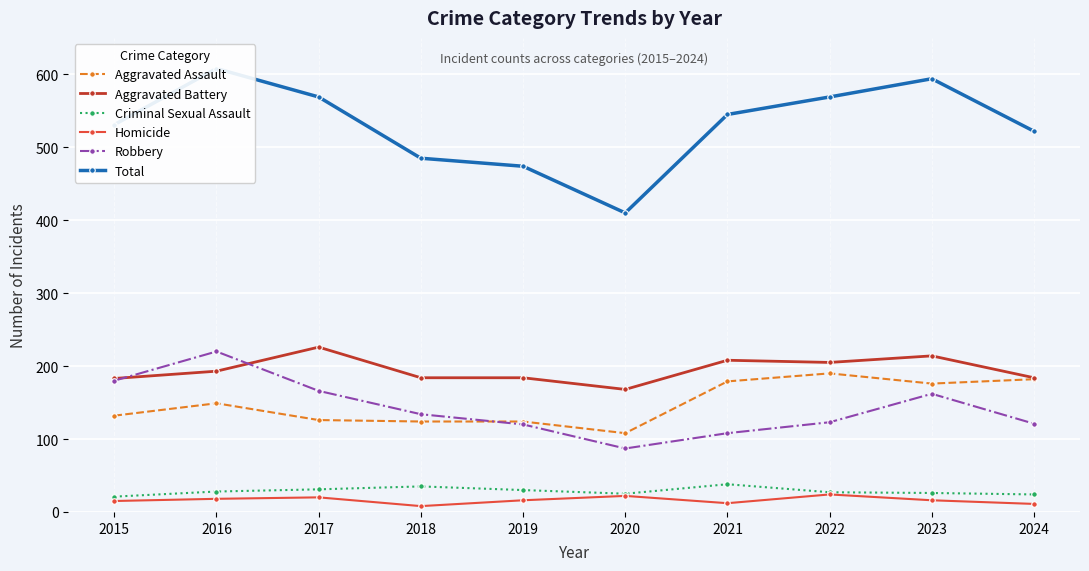

How many series are shown in this chart?

6